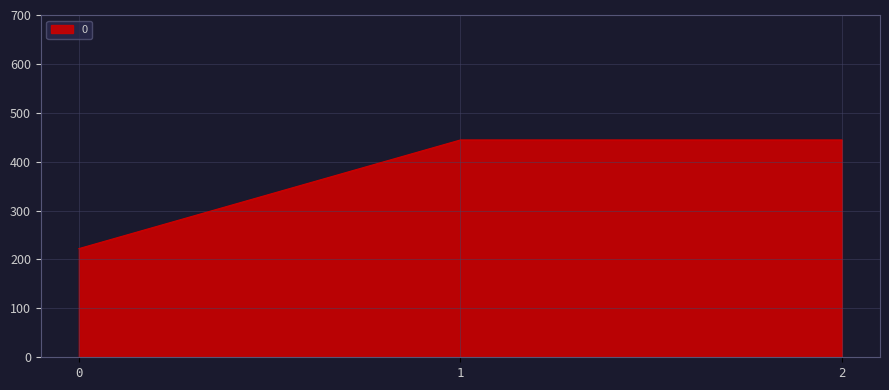

Approximately how many times larger is the value at 1 compared to 2?

1.0